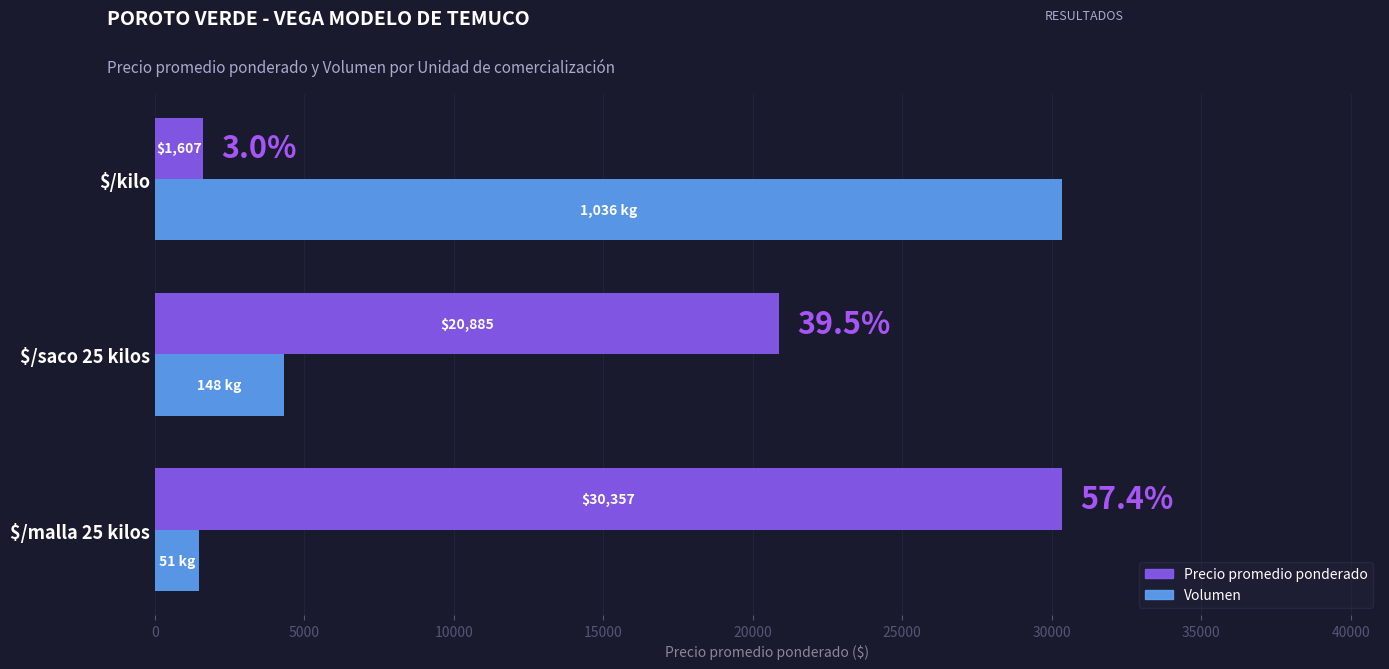

At which category is the sum across all series the highest?

$/kilo